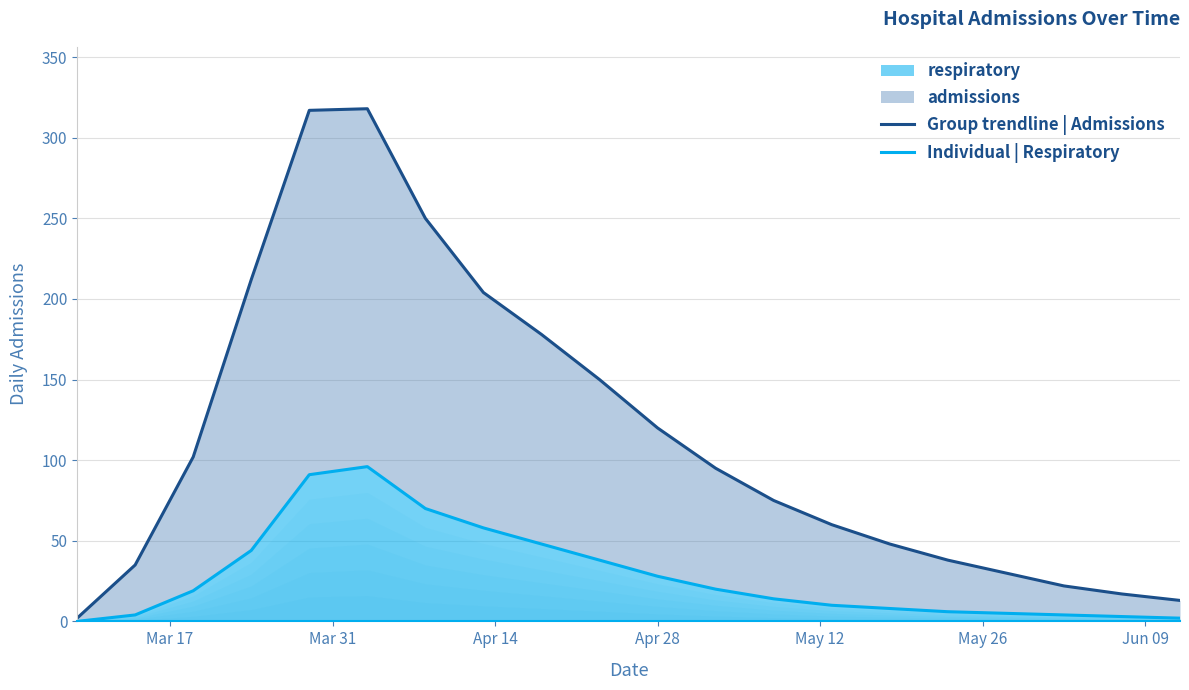

True or false: Group trendline | Admissions has more than 1 interior local peaks.

False